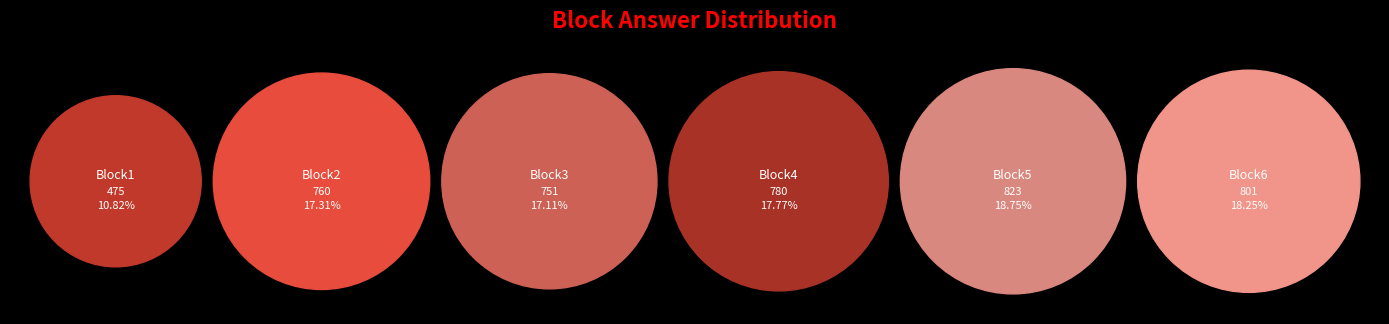

How many segments does this pie chart have?

6